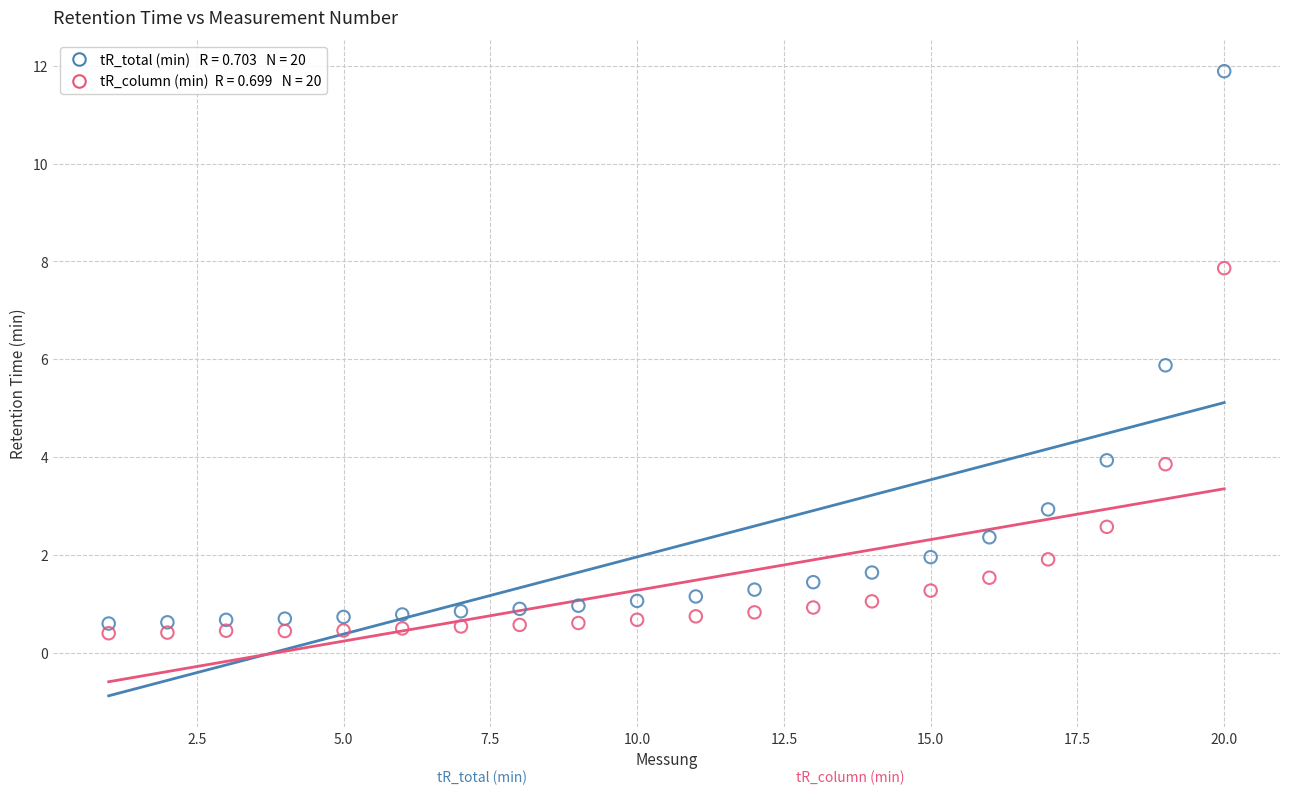

Across all data points, what is the range of Y values (max minus min)?

11.5